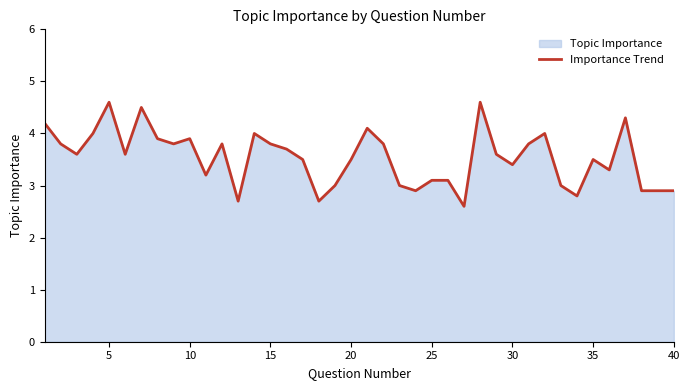

What is the smallest value displayed?

2.6